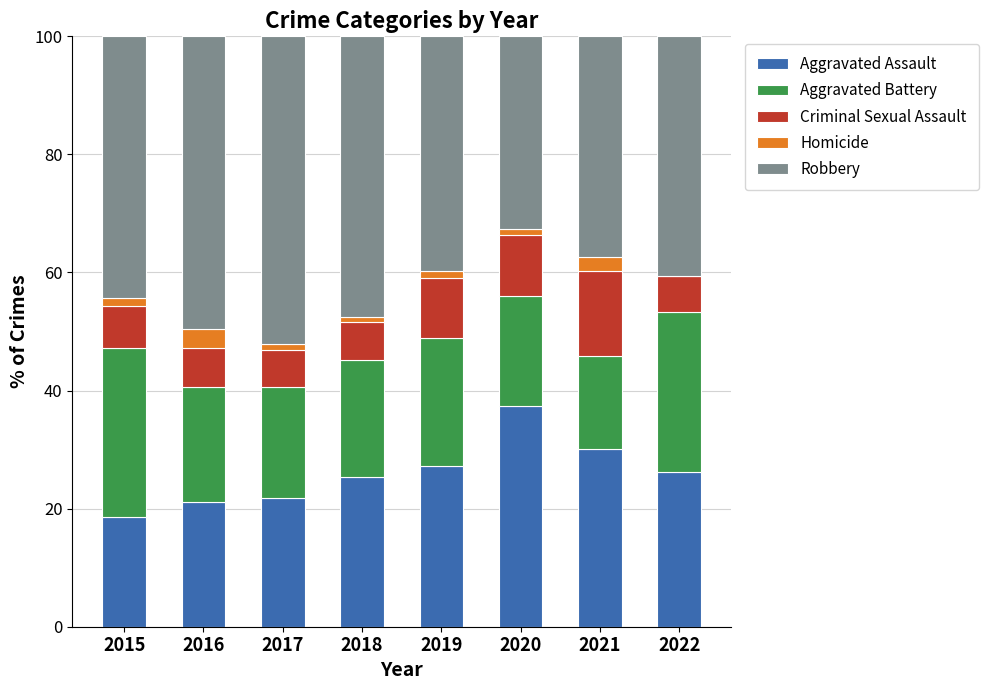

The Aggravated Assault series shows 26.3 at 2022. True or false?

True